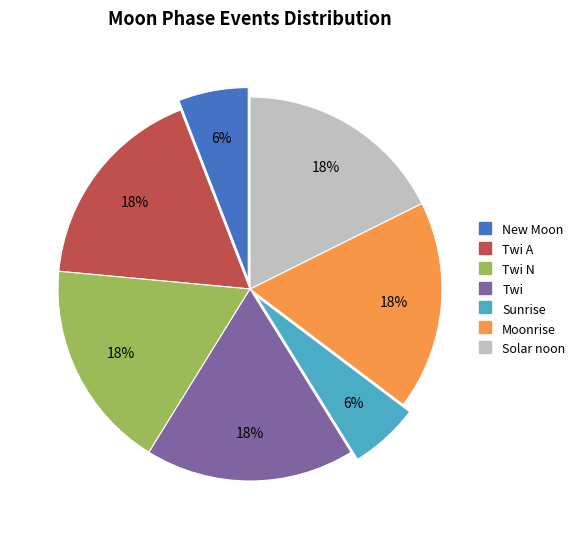

Is there a majority slice in this chart?

No